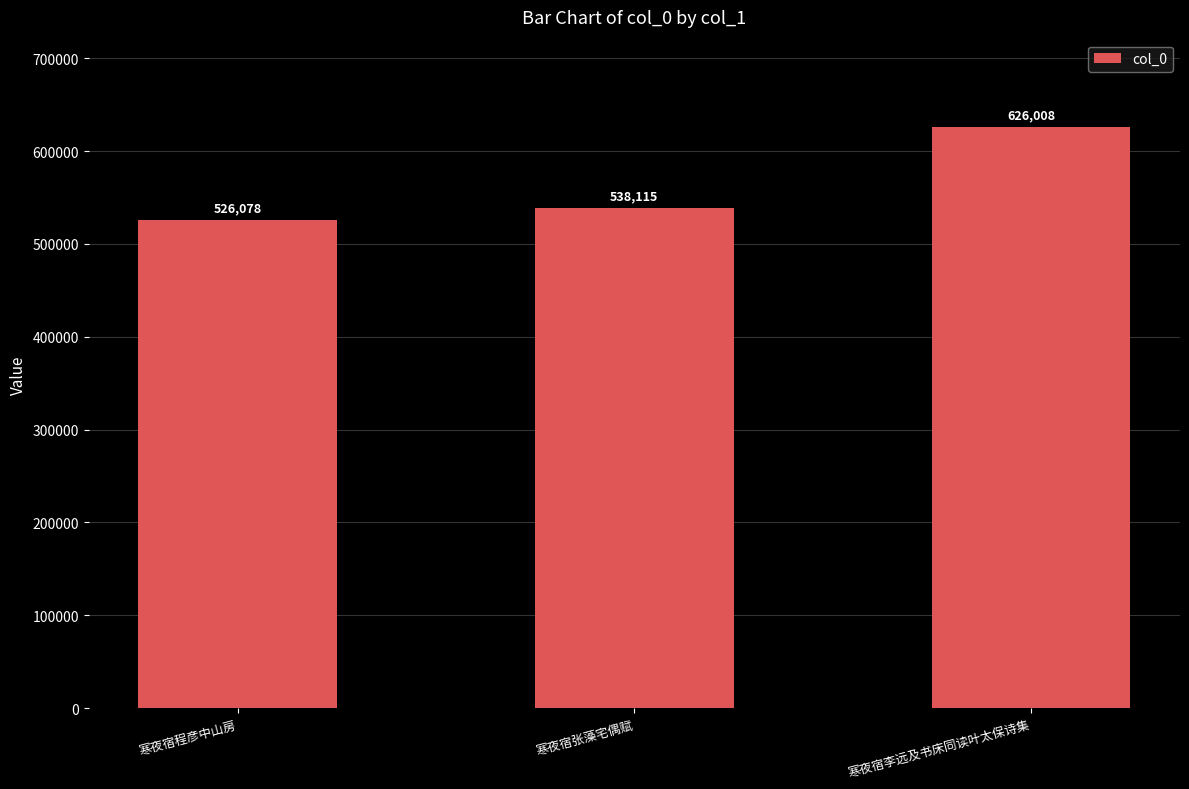

At which label is the value closest to 576043?

寒夜宿张藻宅偶赋